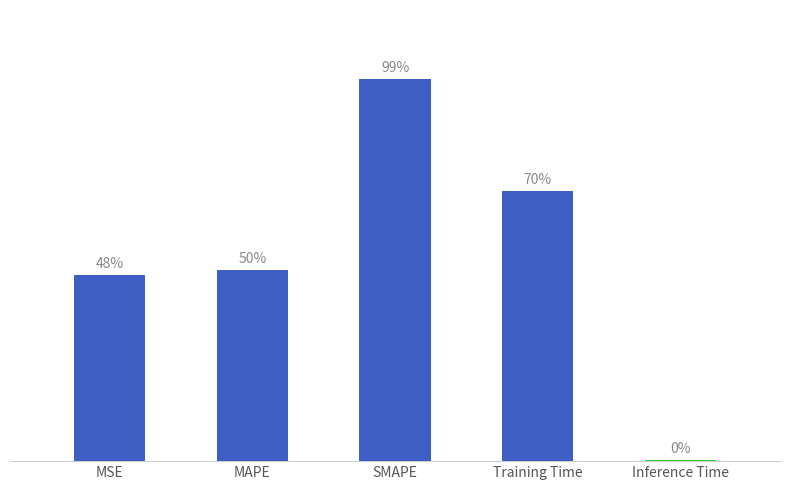

The chart shows a value of 0.5 at Training Time. True or false?

False